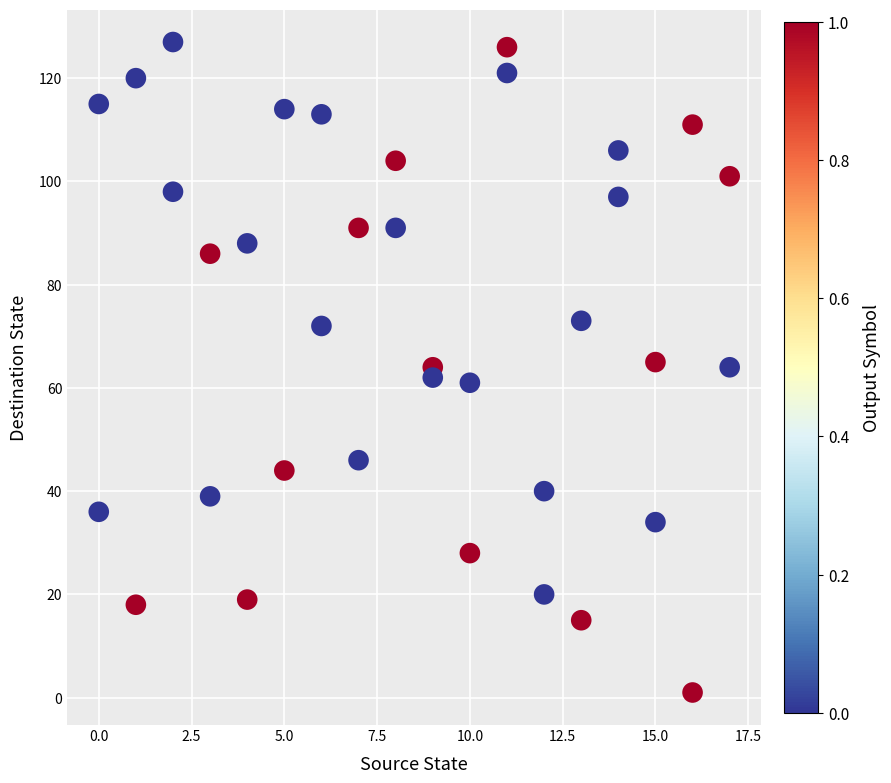

What is the range of Y values (max minus min)?

126